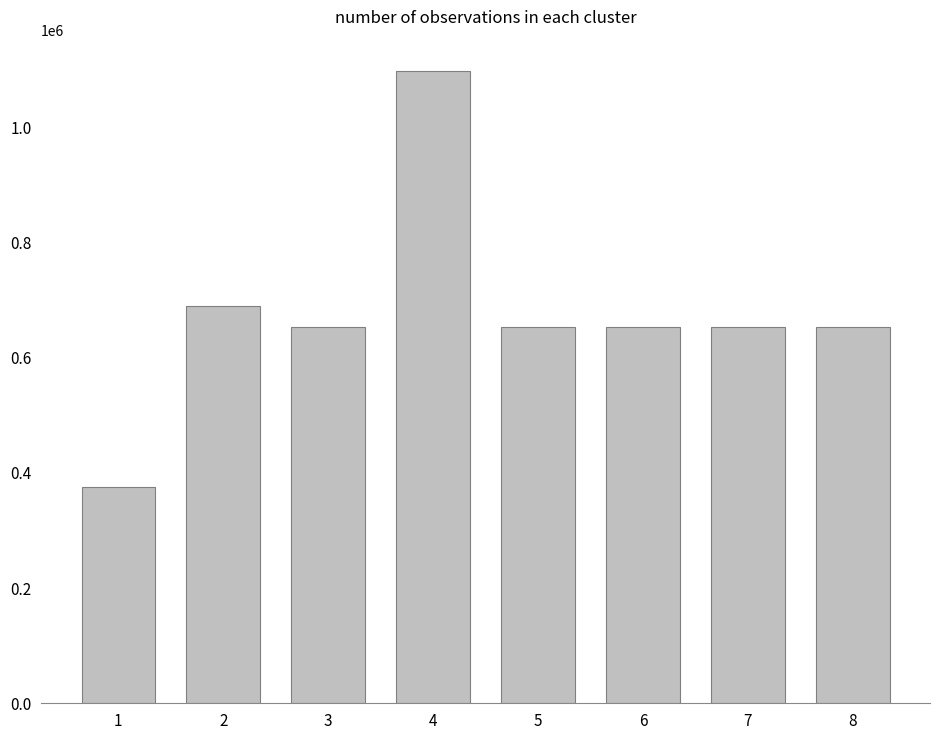

Which label corresponds to the largest value in the chart?

4